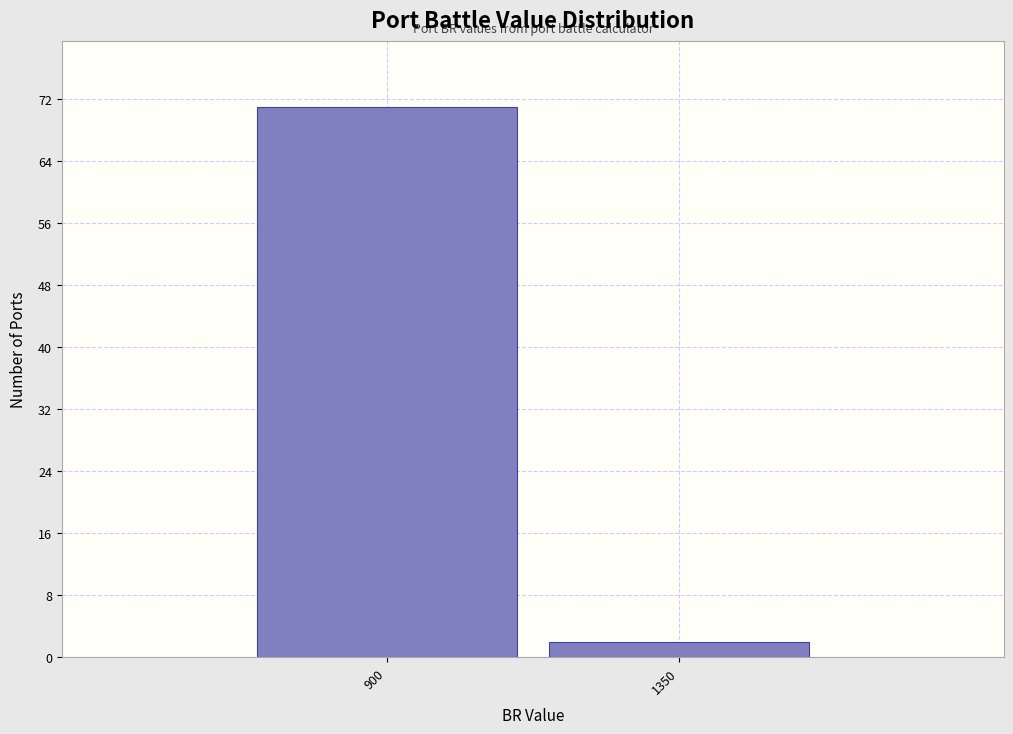

Reading left to right, extract all data points from this chart.

71	2